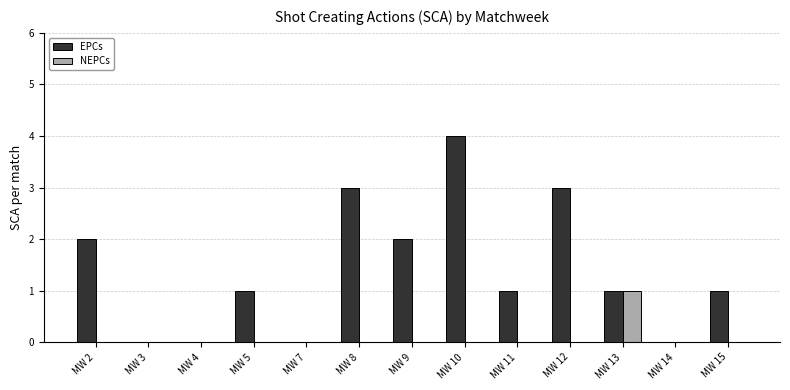

At which label does EPCs first exceed 1?

MW 2